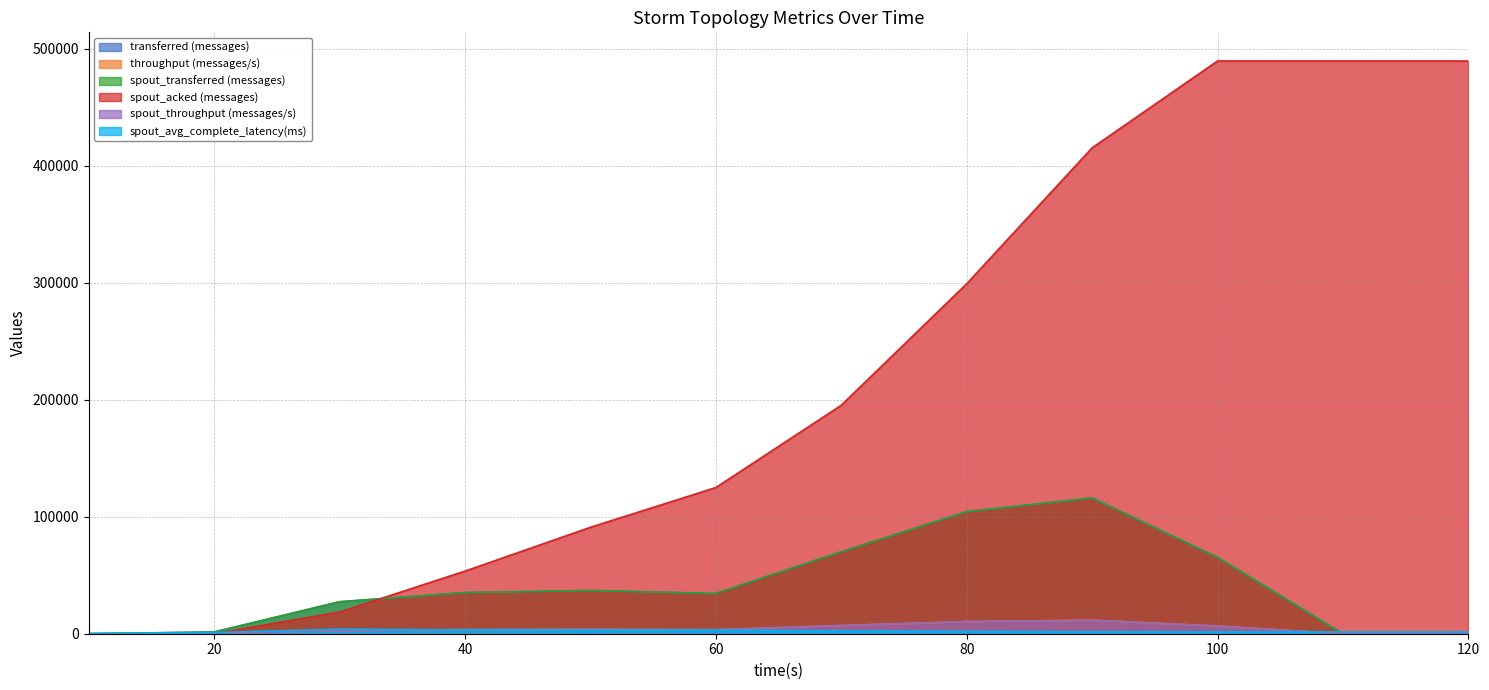

Reading left to right, extract all data points from this chart.

transferred (messages): 0.0	1480.0	27340.0	35180.0	36960.0	34380.0	70080.0	104340.0	116080.0	65320.0	0.0	0.0
throughput (messages/s): 0.0	146.0	2694.0	3495.0	3686.0	3431.0	6986.0	10401.0	11561.0	6513.0	0.0	0.0
spout_transferred (messages): 0.0	1480.0	27340.0	35180.0	36960.0	34380.0	70080.0	104340.0	116080.0	65320.0	0.0	0.0
spout_acked (messages): 0.0	20.0	18580.0	53540.0	91000.0	124980.0	195340.0	299220.0	415400.0	489660.0	489660.0	489660.0
spout_throughput (messages/s): 0.0	146.0	2694.0	3495.0	3686.0	3431.0	6986.0	10401.0	11561.0	6513.0	0.0	0.0
spout_avg_complete_latency(ms): 0.0	976.0	3887.9	3277.1	3073.0	3039.7	2531.9	1979.3	1672.5	1538.9	1538.9	1538.9